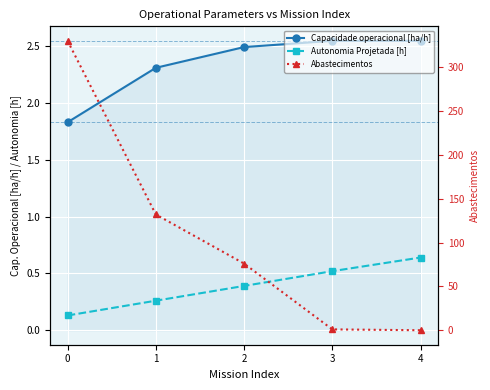

What is the difference between the Abastecimentos values at 3 and 2?

75.0